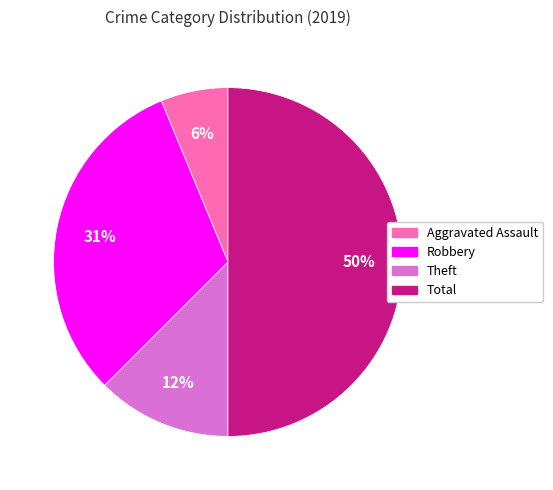

To the nearest percent, what is the difference between the largest and smallest slice percentages?

44%